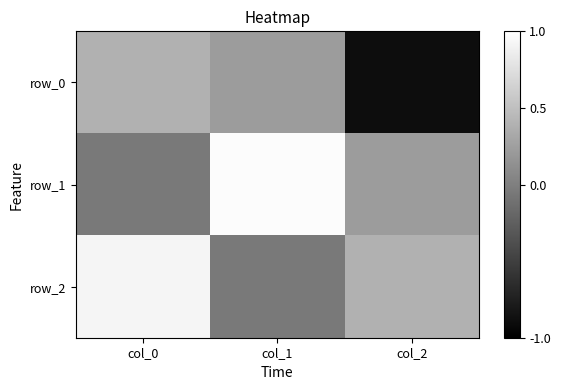

What is the highest value of the row_1 series?

1.0